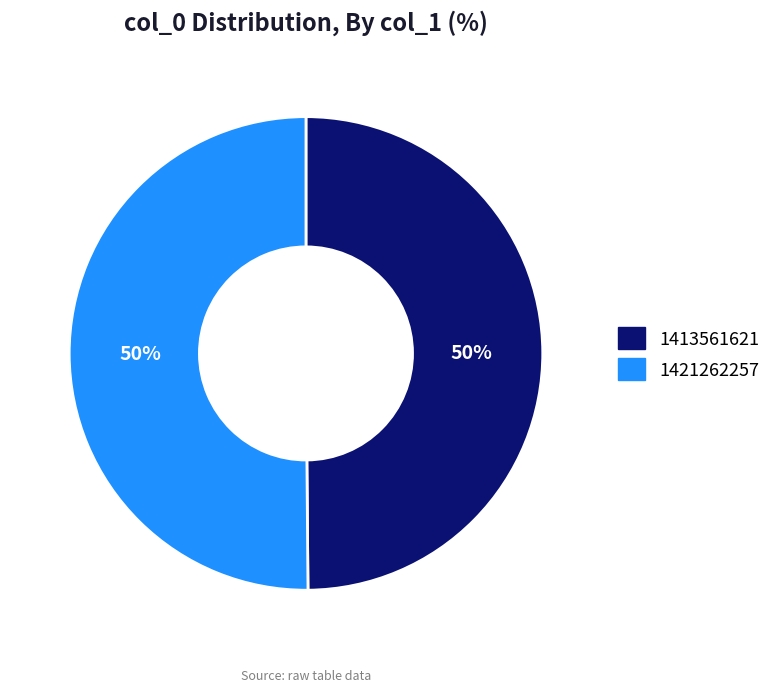

To the nearest percent, what portion does 1413561621 represent?

50%